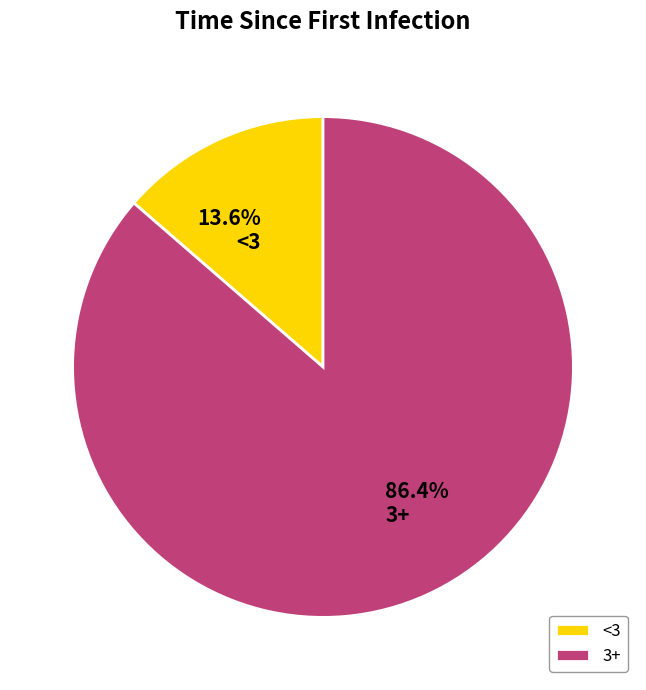

Which has a higher value, <3 or 3+?

3+